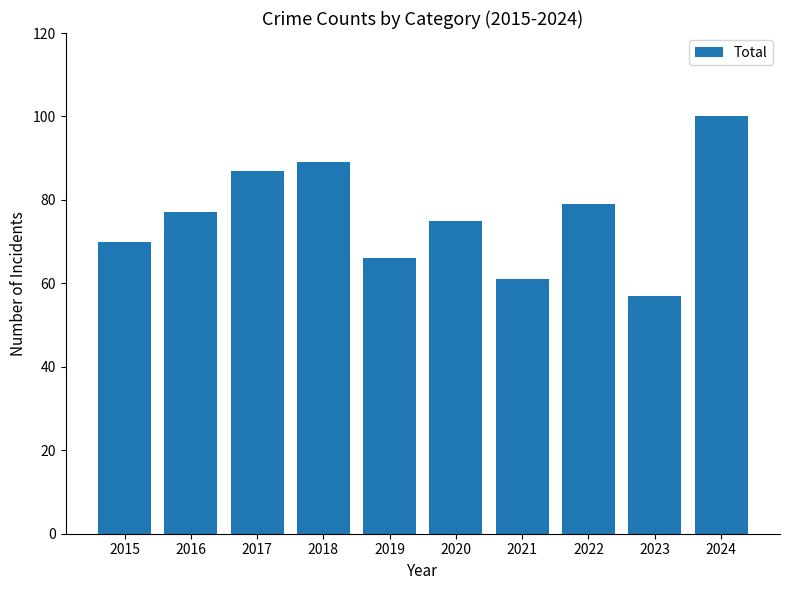

Rank the categories by value from lowest to highest.

2023, 2021, 2019, 2015, 2020, 2016, 2022, 2017, 2018, 2024